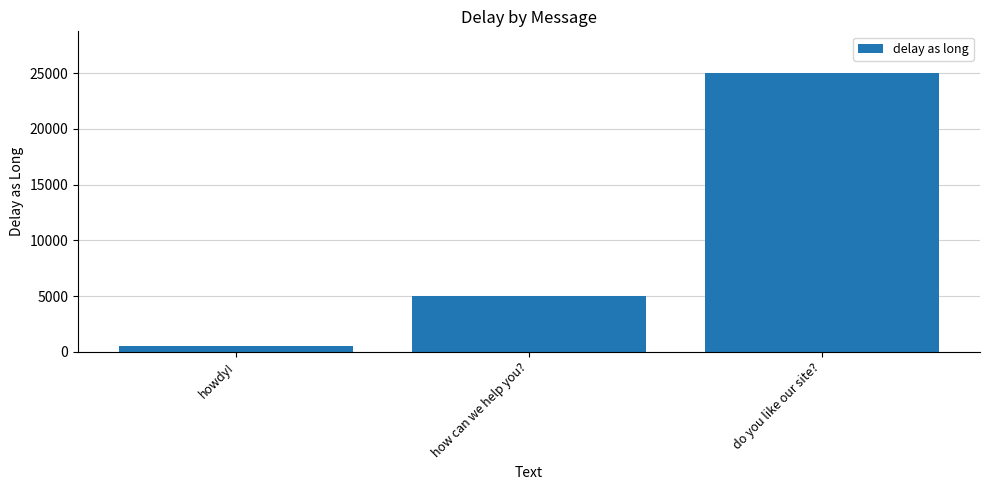

What position from the right is do you like our site??

1